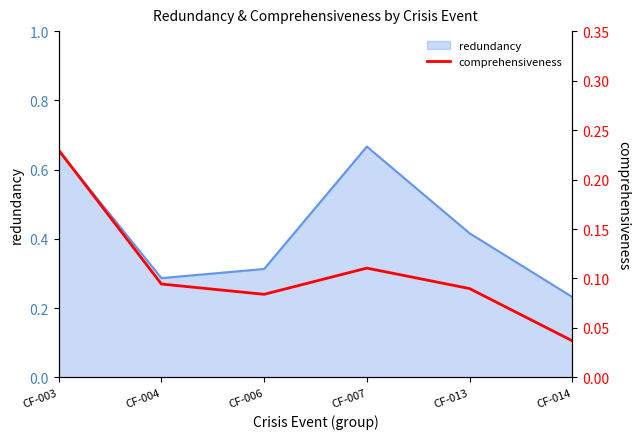

Is it true that redundancy equals 1.0 at CF-007?

False